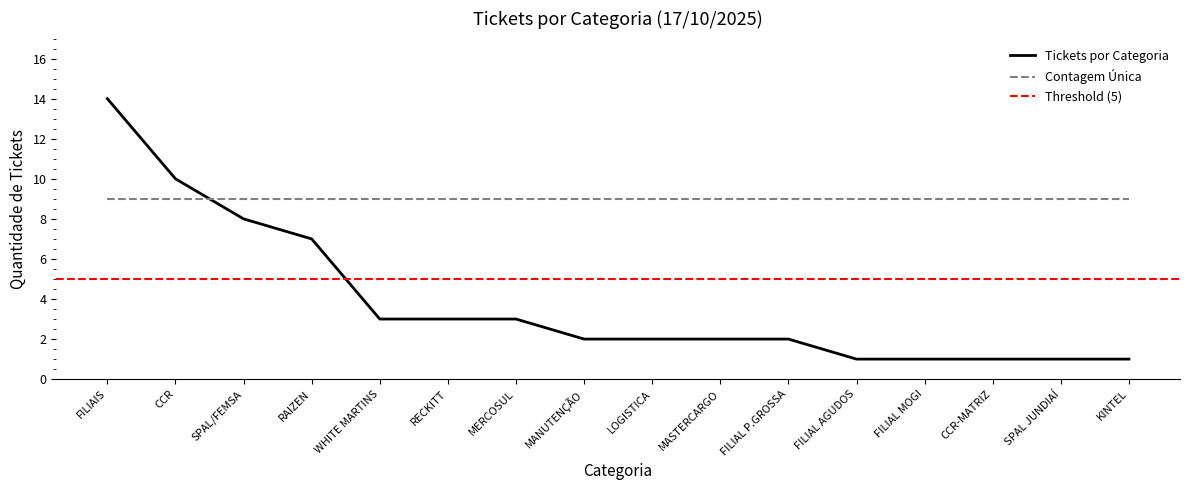

True or false: Tickets por Categoria has a value of 1 at CCR.

False